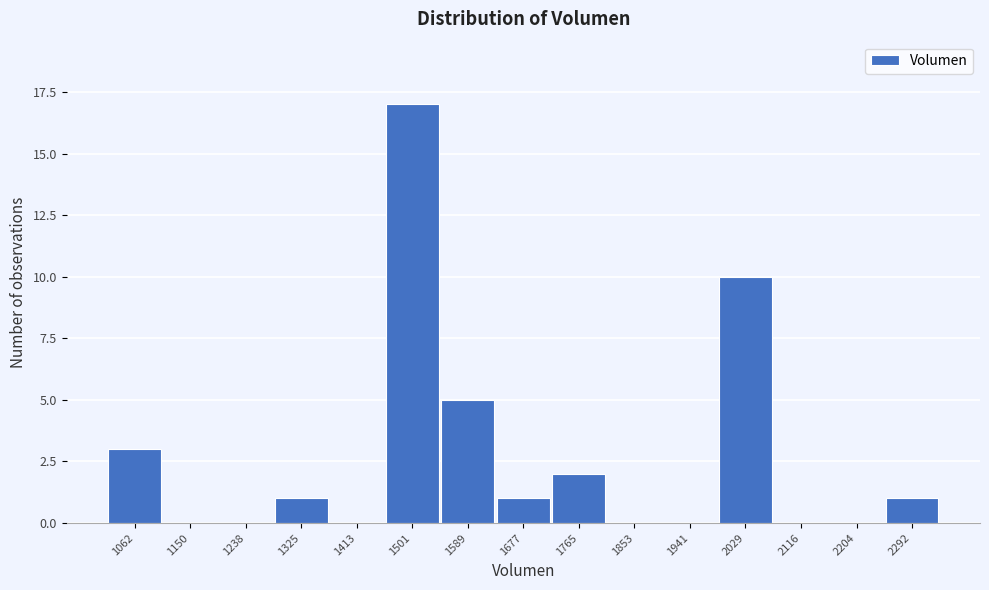

Reading left to right, list all the values displayed in this chart.

1062=3	1150=0	1238=0	1325=1	1413=0	1501=17	1589=5	1677=1	1765=2	1853=0	1941=0	2029=10	2116=0	2204=0	2292=1